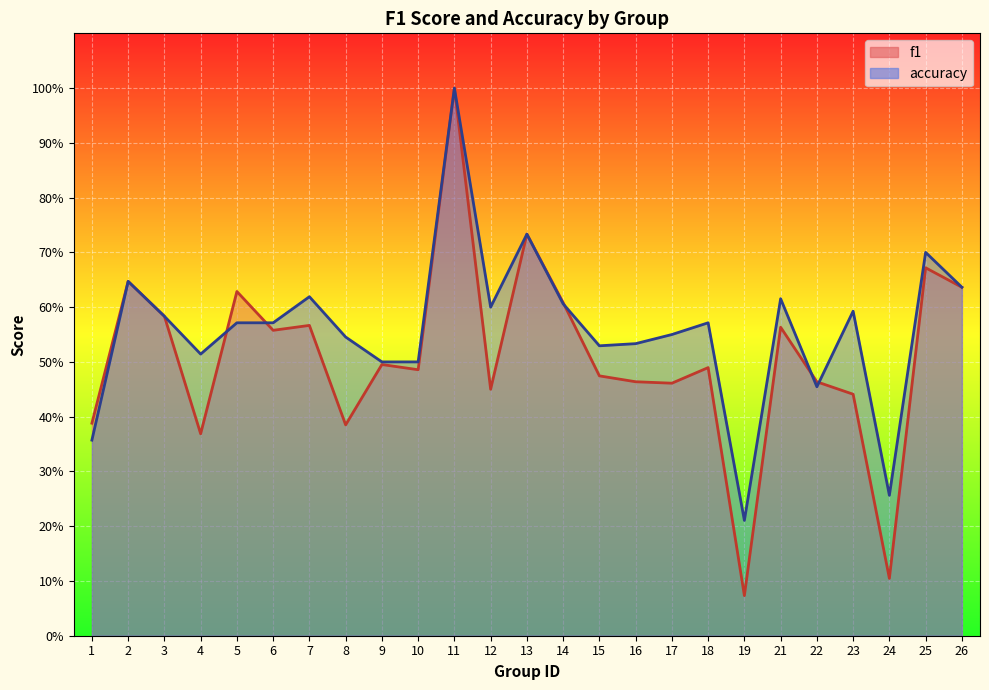

List the series in order of their overall mean, highest first.

accuracy, f1